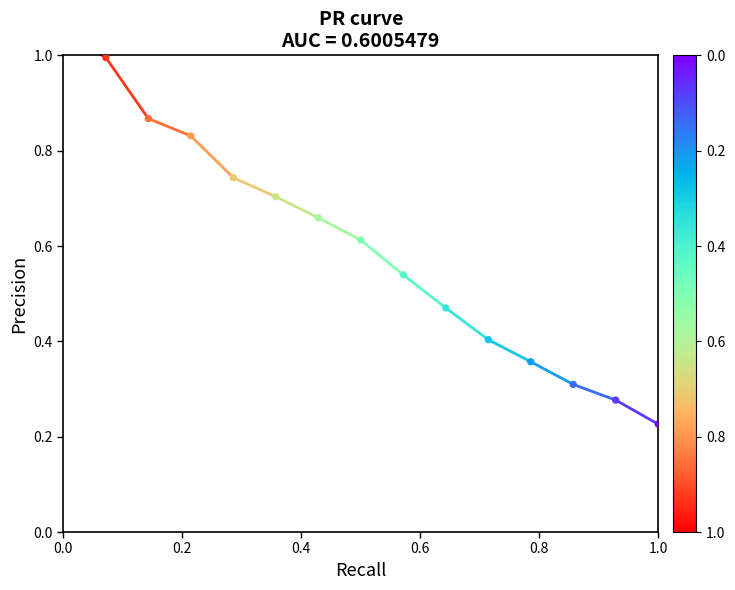

What is the change in value from 0.0 to 0.2?

-0.1